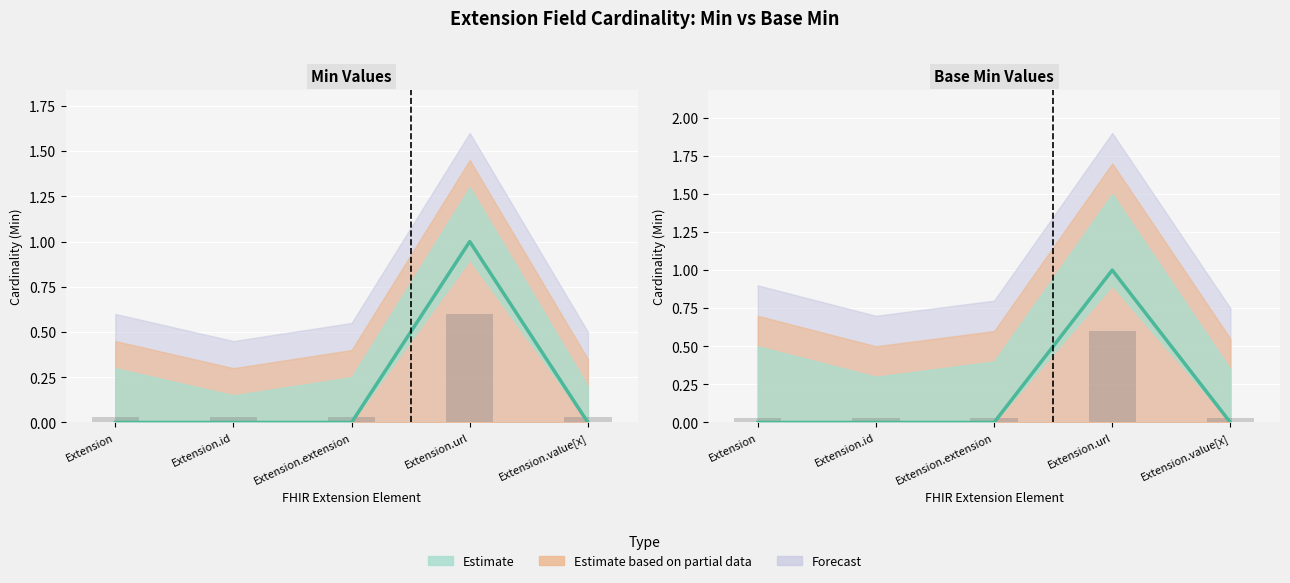

The Min series shows 0.0 at Extension.extension. True or false?

False